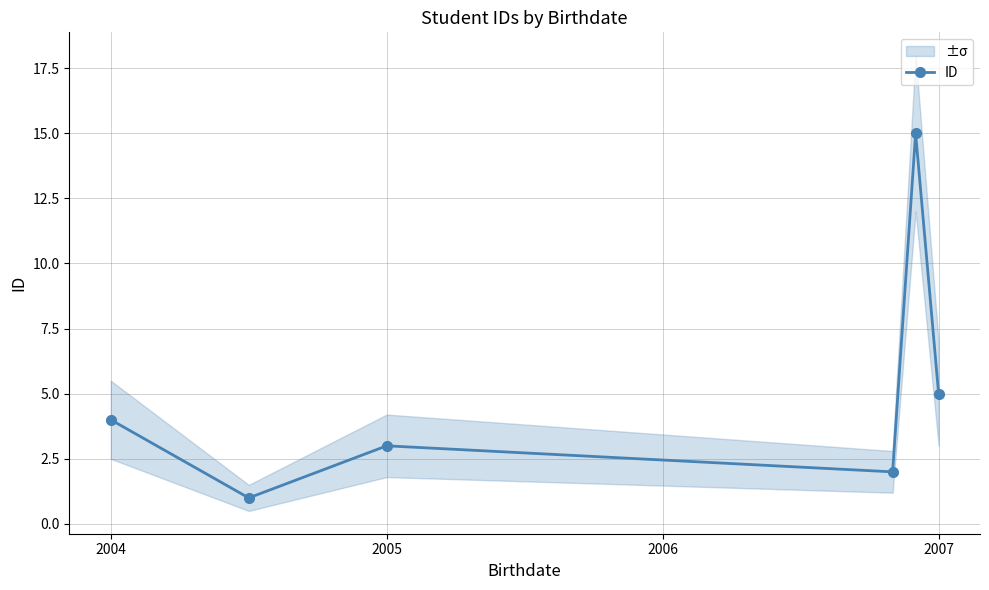

How many values are below 4?

3